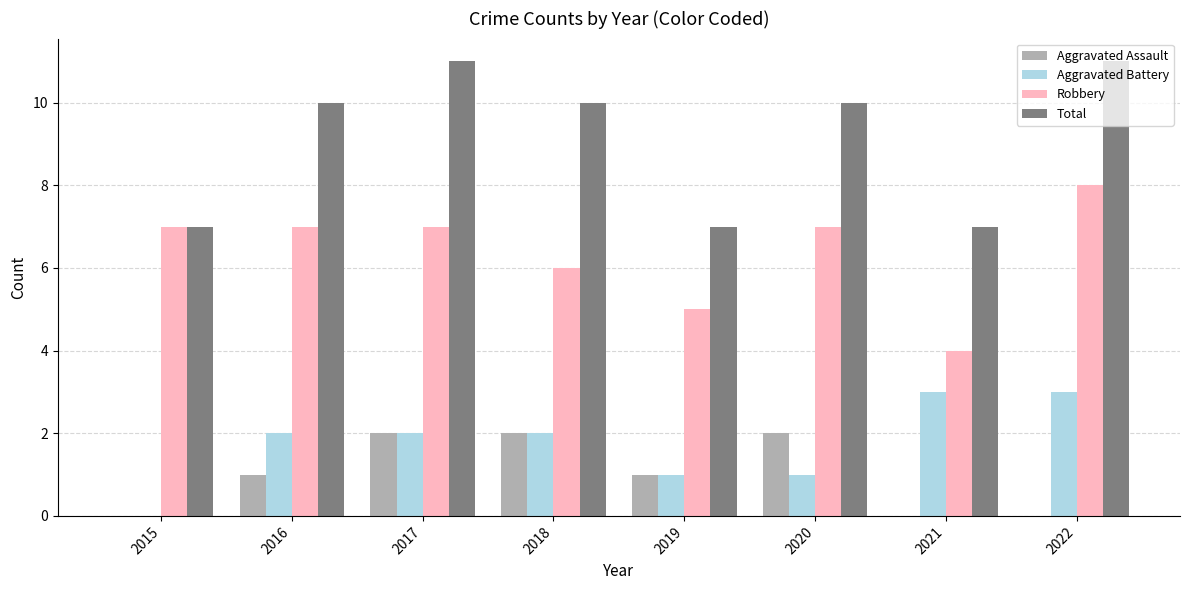

What is the maximum value shown in the chart?

11